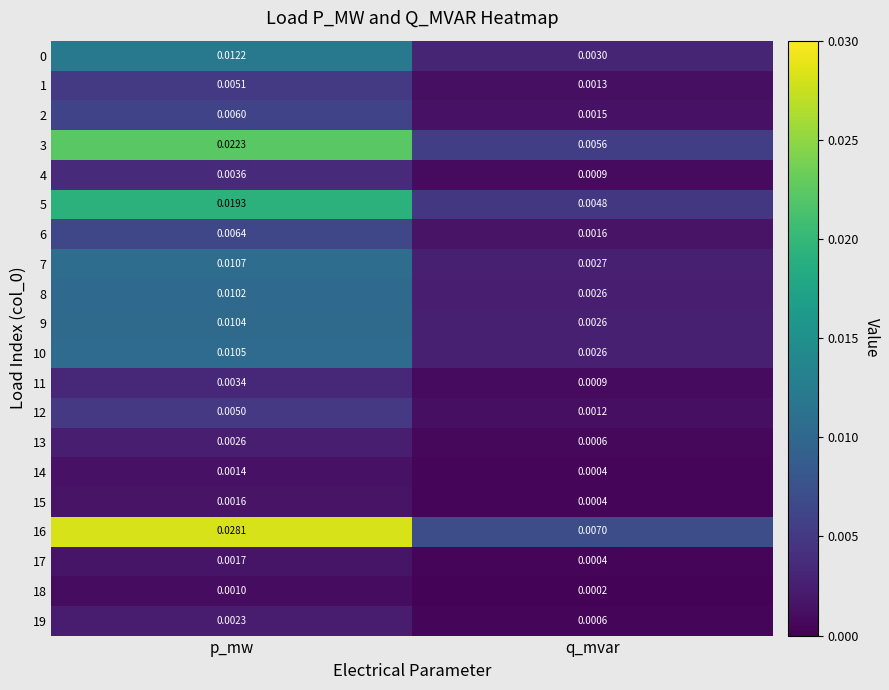

Where is 11 nearest to the value 0?

q_mvar